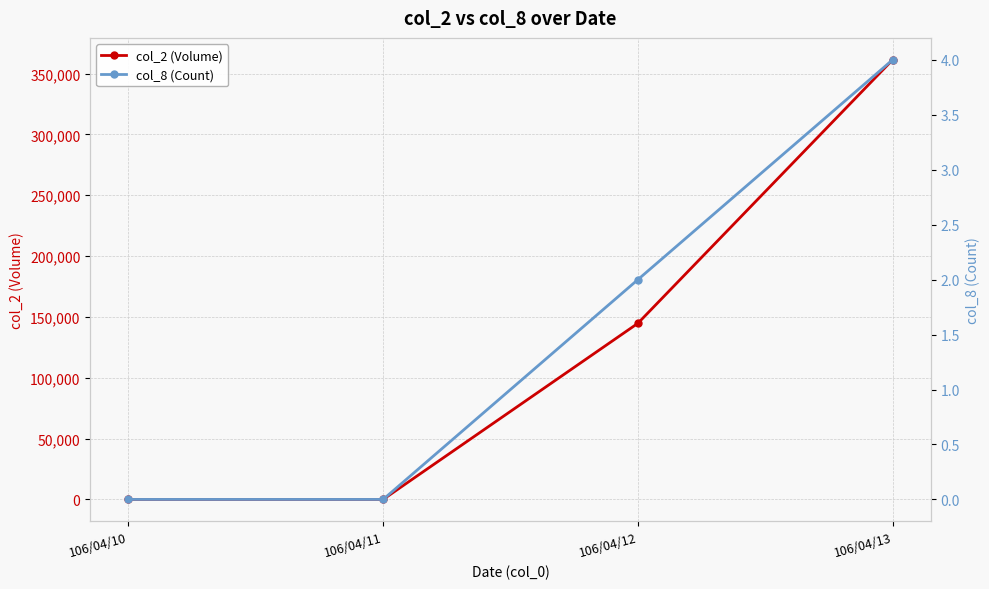

What is the difference between the maximum and second lowest values in the col_8 (Count) series?

4